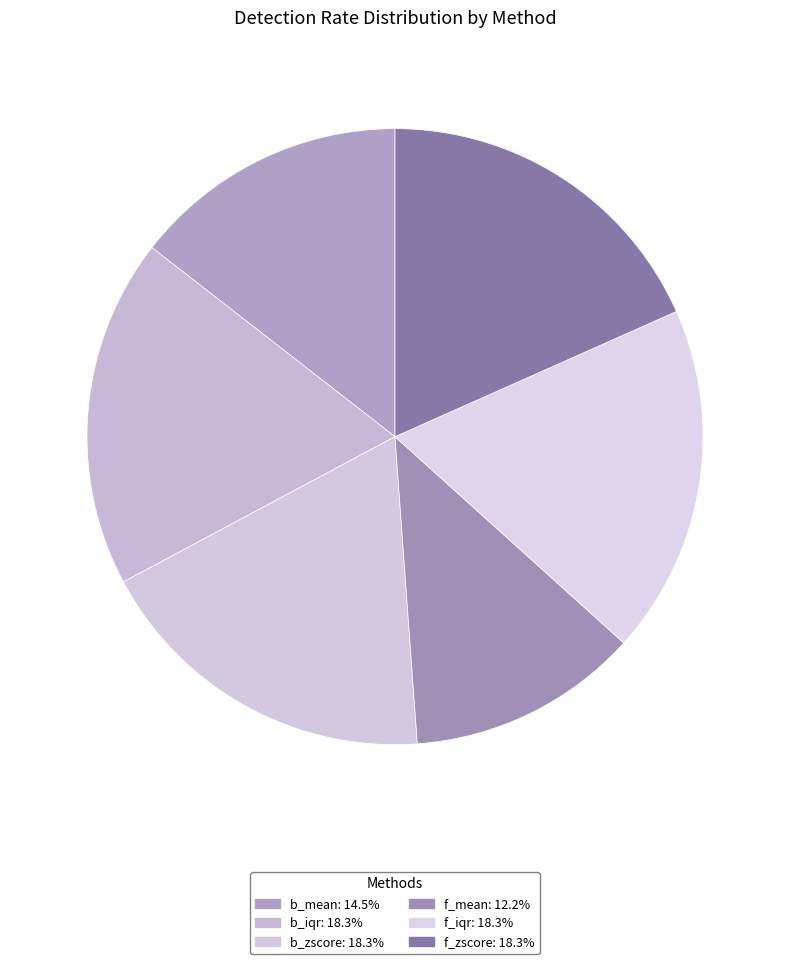

Which slice is the smallest?

f_mean